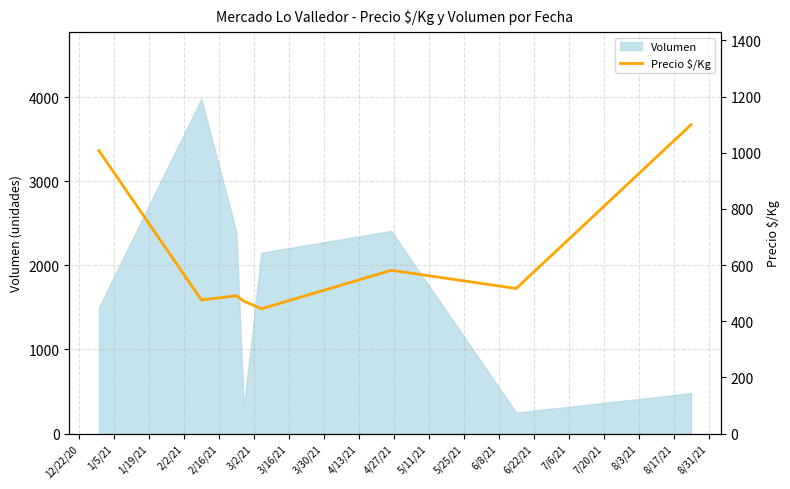

How many categories are shown in the chart?

8